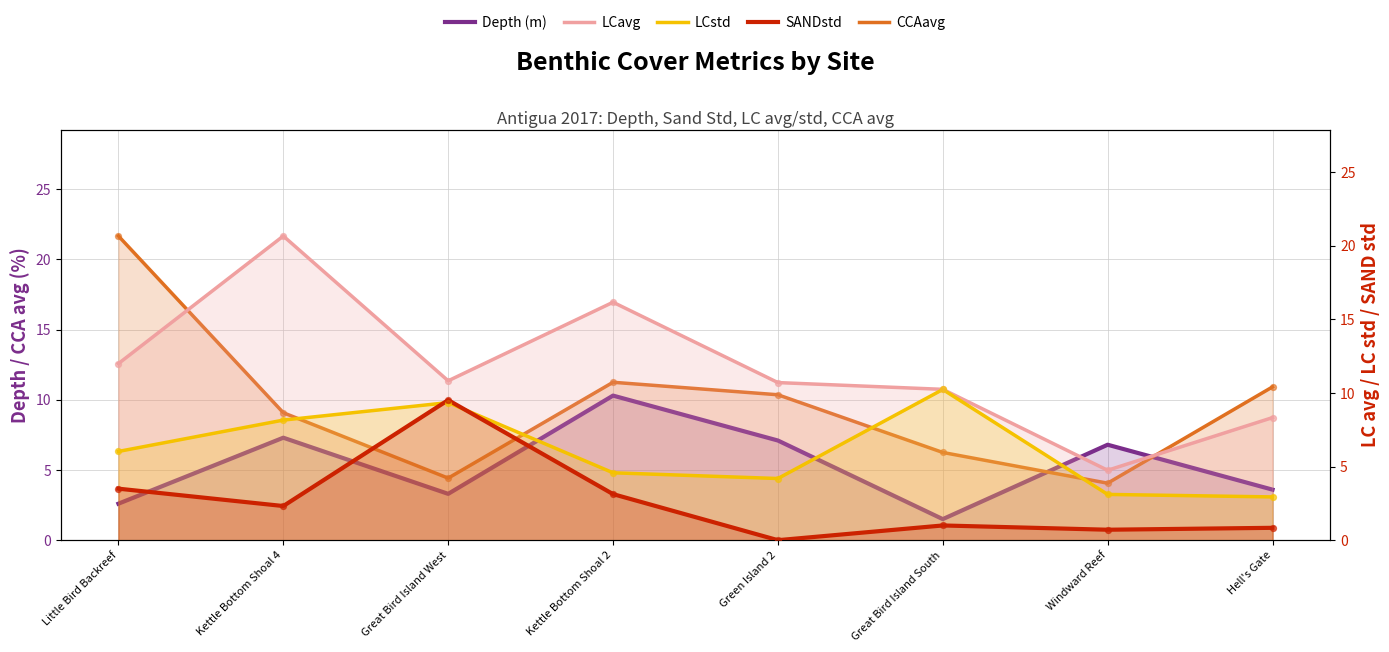

Which series has the largest total across all categories?

LCavg